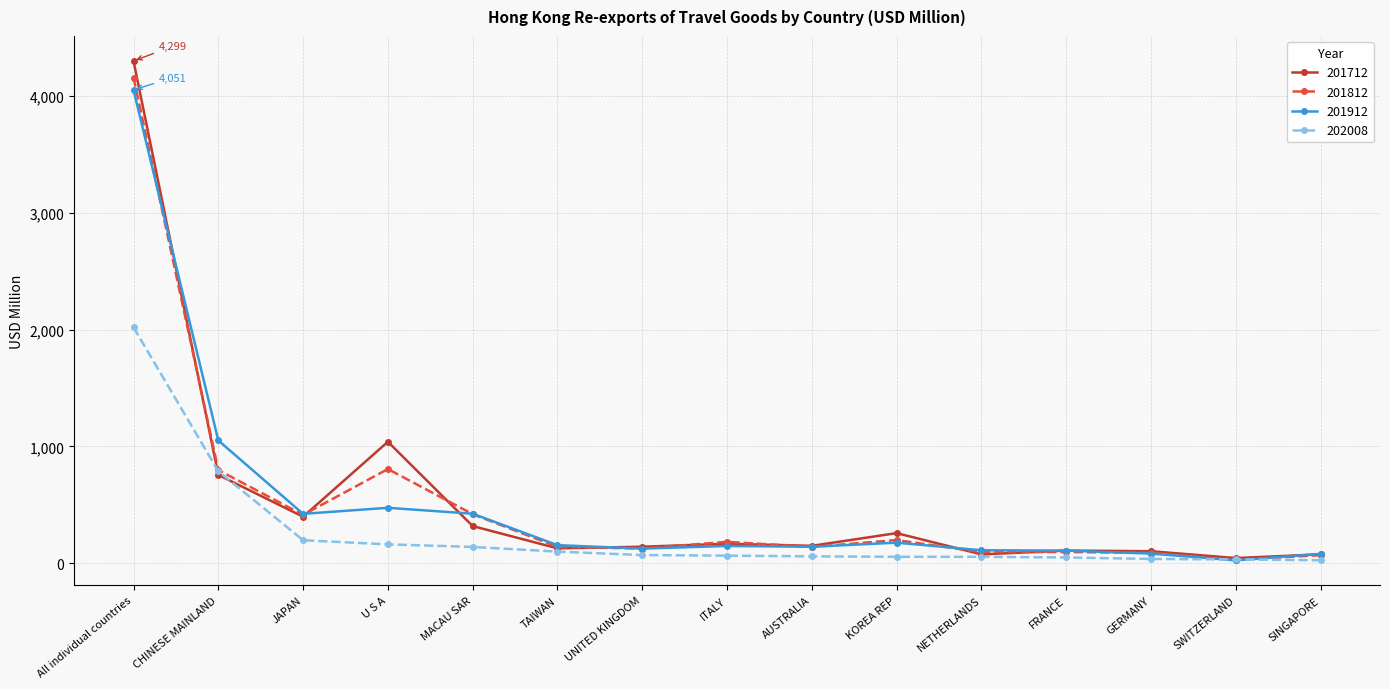

What is the greatest value displayed?

4299.3